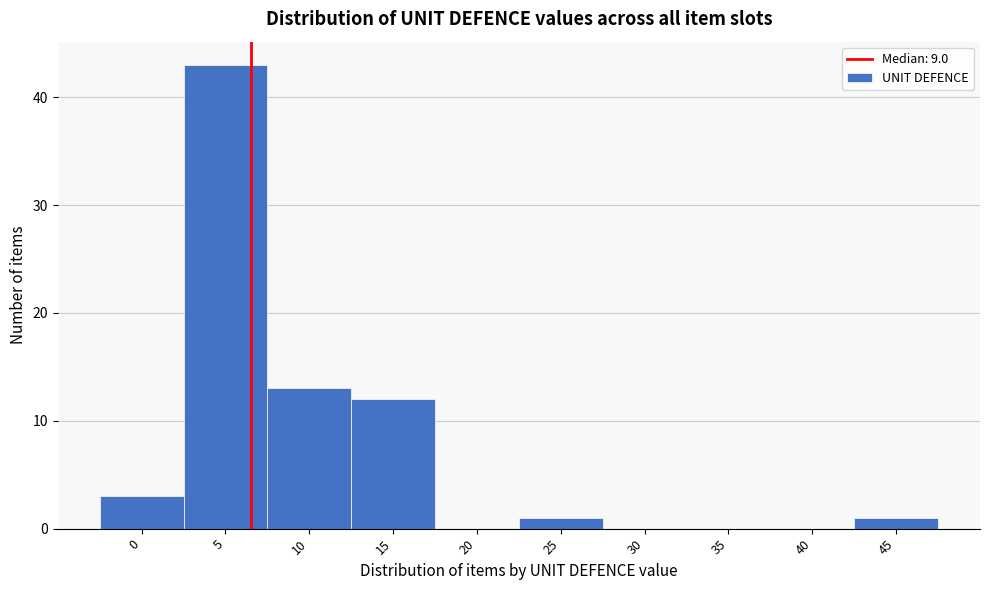

Reading left to right, transcribe all the data shown in this chart.

0=3	5=43	10=13	15=12	20=0	25=1	30=0	35=0	40=0	45=1